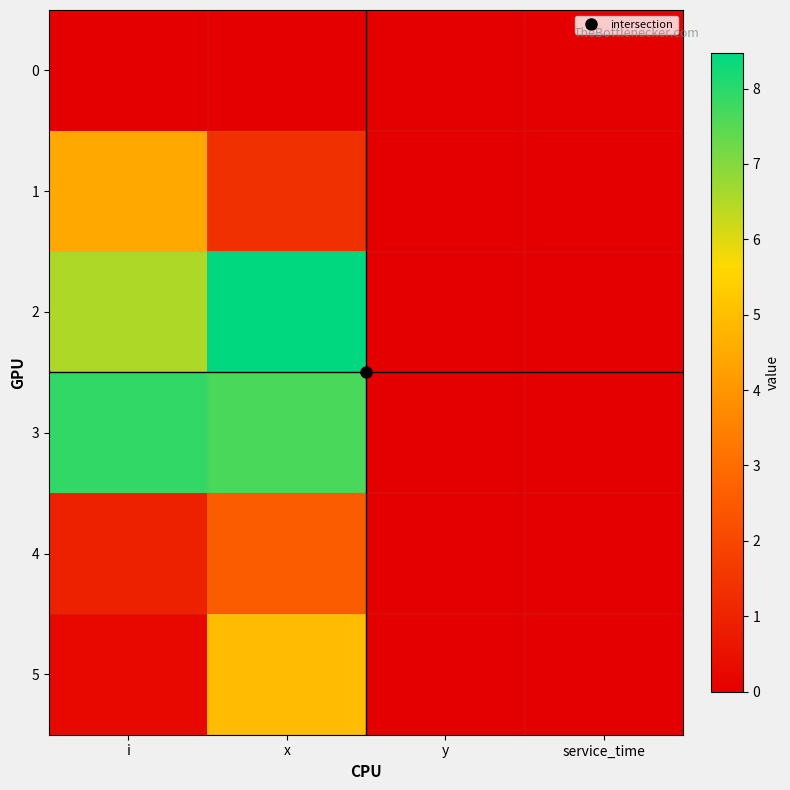

At how many categories does at least one series exceed 7?

2